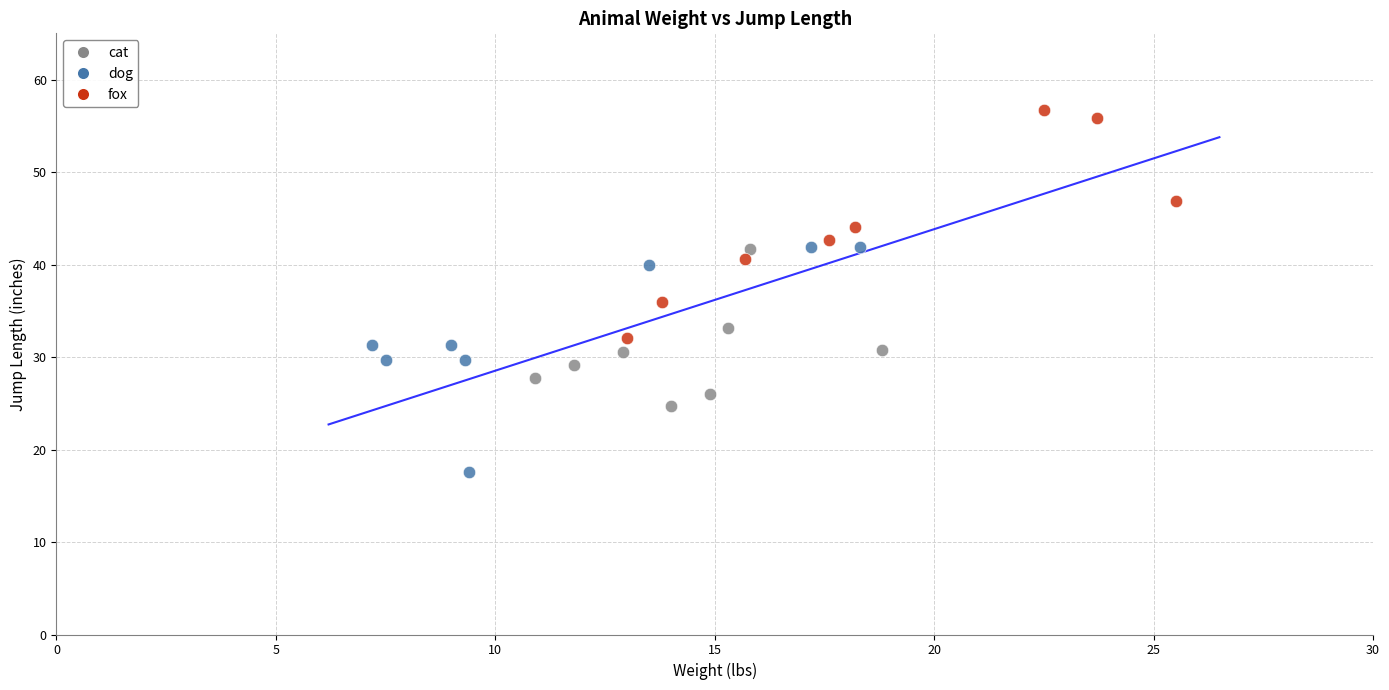

Which series contains the highest Y value?

fox